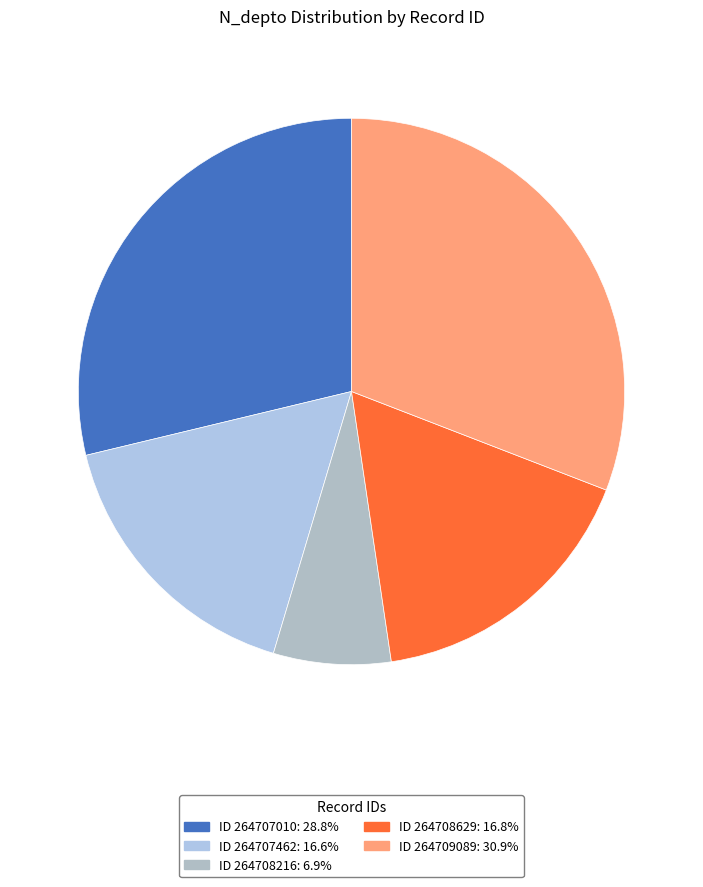

Count the number of slices in the pie.

5